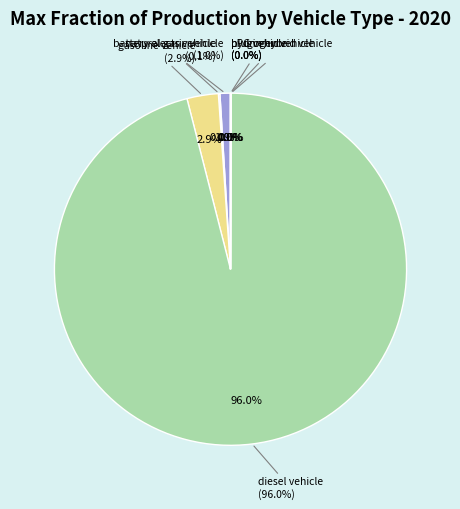

How much of the chart is everything except plugin hybrid vehicle?

100.0%